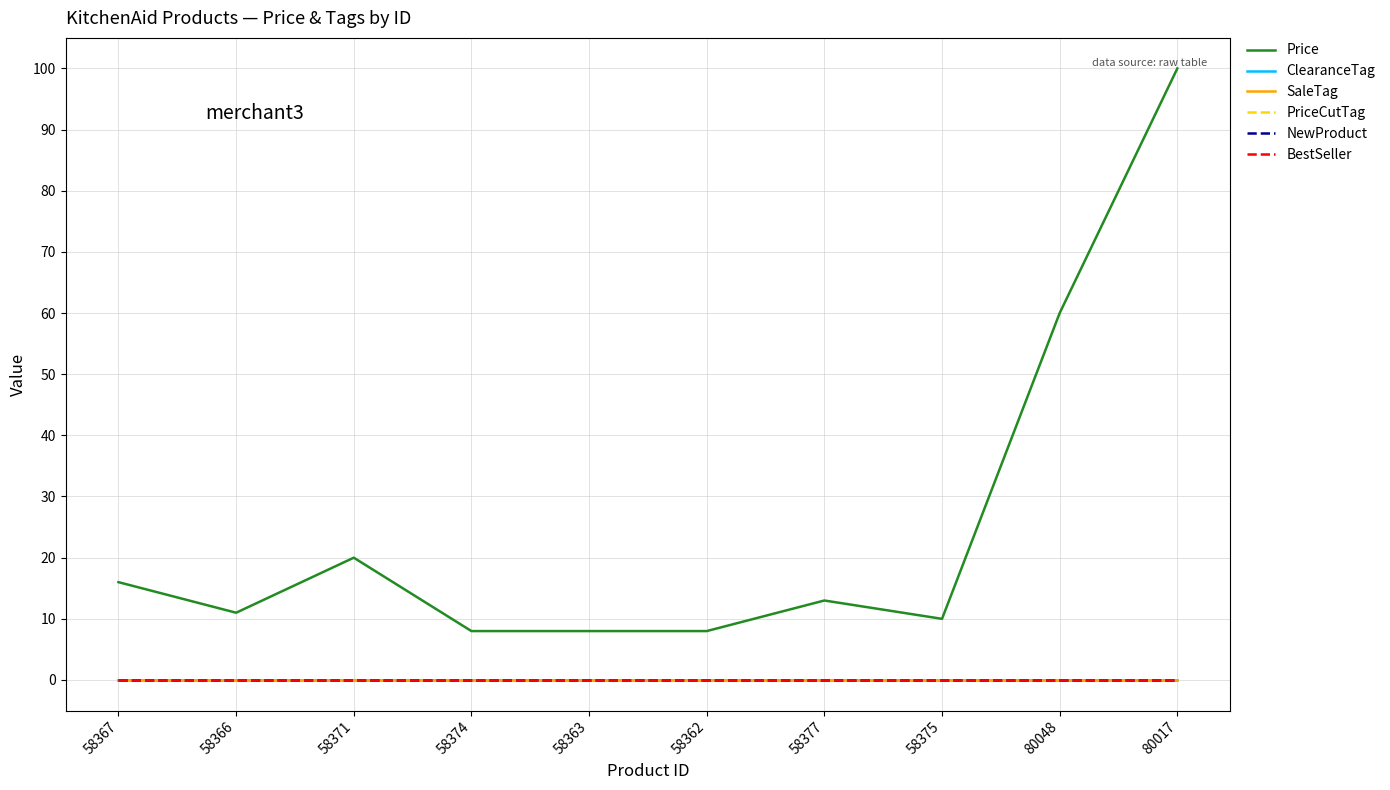

What is the spread (max minus min) of values at 80017?

100.0